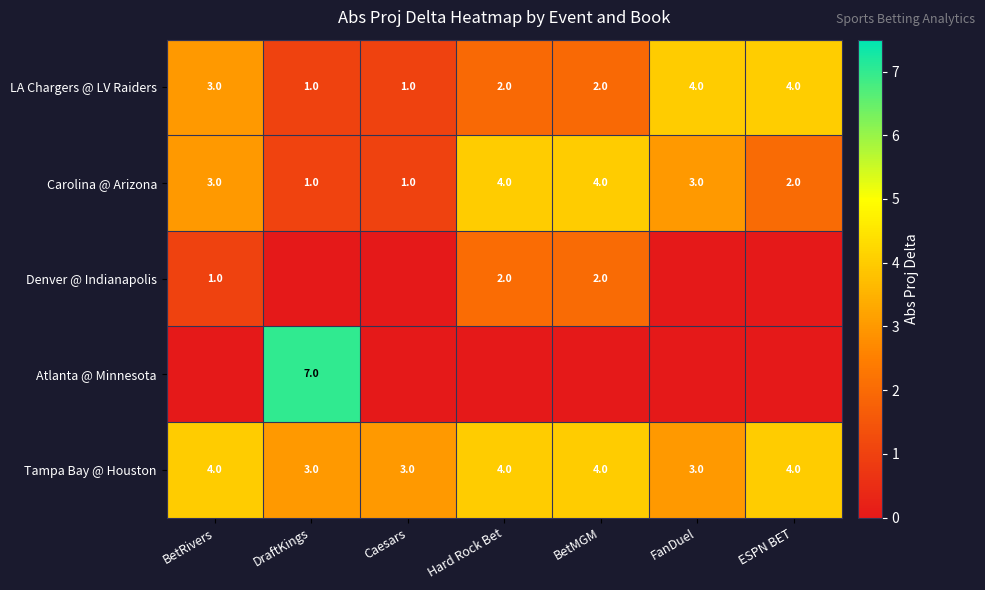

Is the value of Carolina @ Arizona at Caesars greater than the value of LA Chargers @ LV Raiders at FanDuel?

No